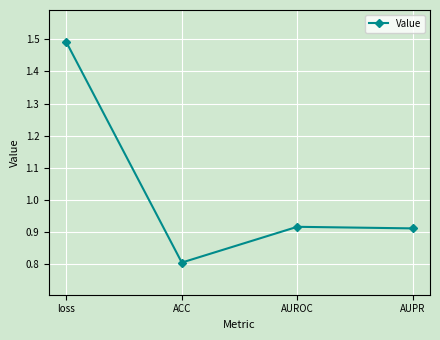

The value at AUROC is 0.5. True or false?

False